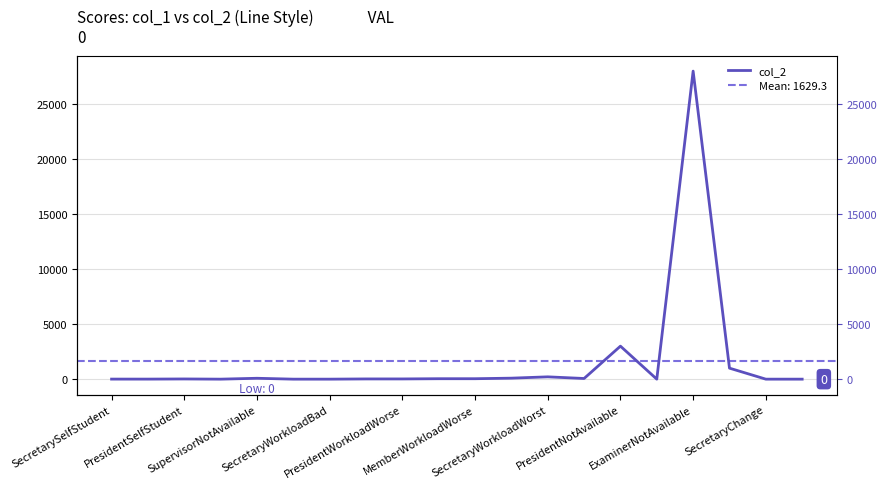

Is this an area chart (filled region under the line)?

No